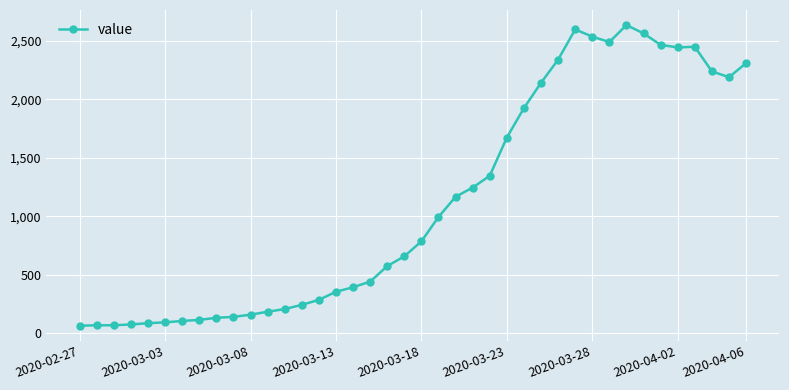

What is the value of the 2nd point from the left?

65